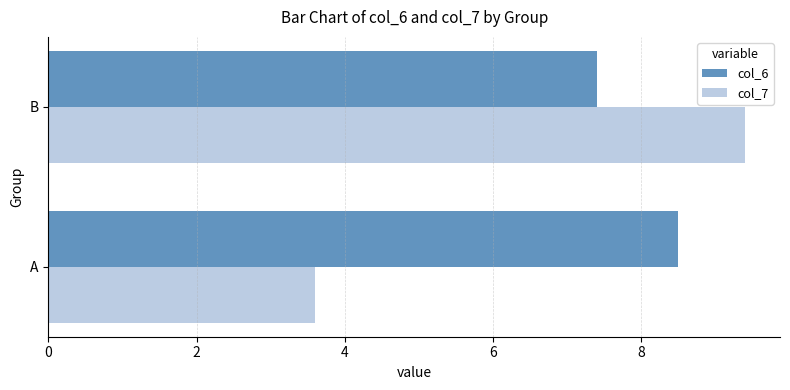

What is the maximum value shown in the chart?

9.4